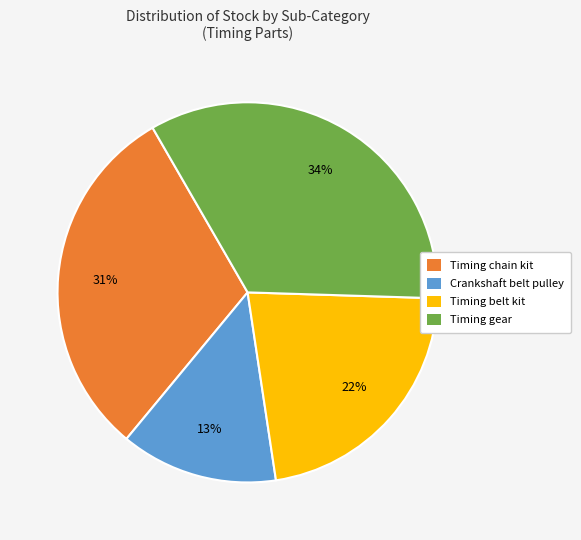

To the nearest percent, what is the average slice percentage?

25%